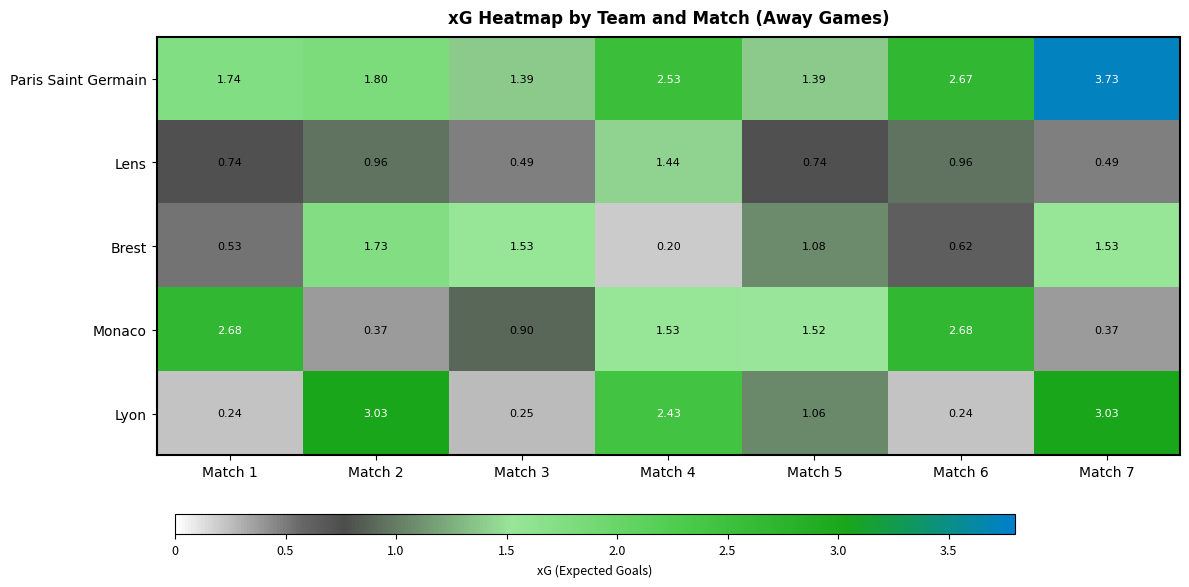

Between Match 5 and Match 6, which series saw the biggest shift?

Paris Saint Germain